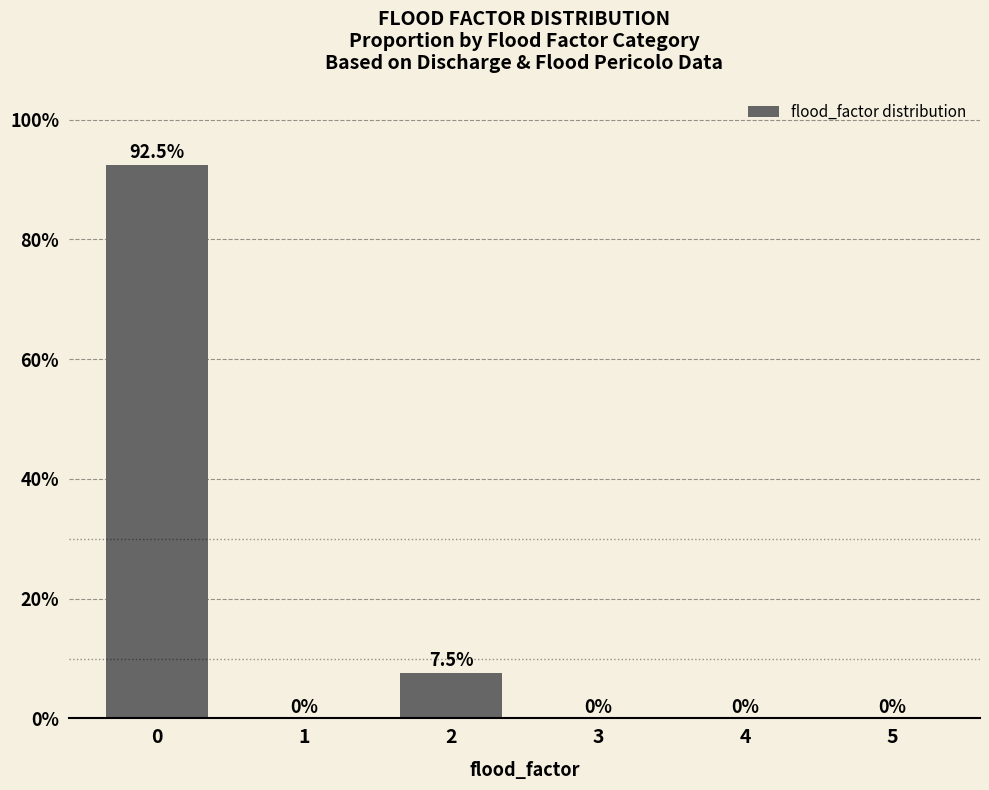

The value at 4 is -0.6. True or false?

False